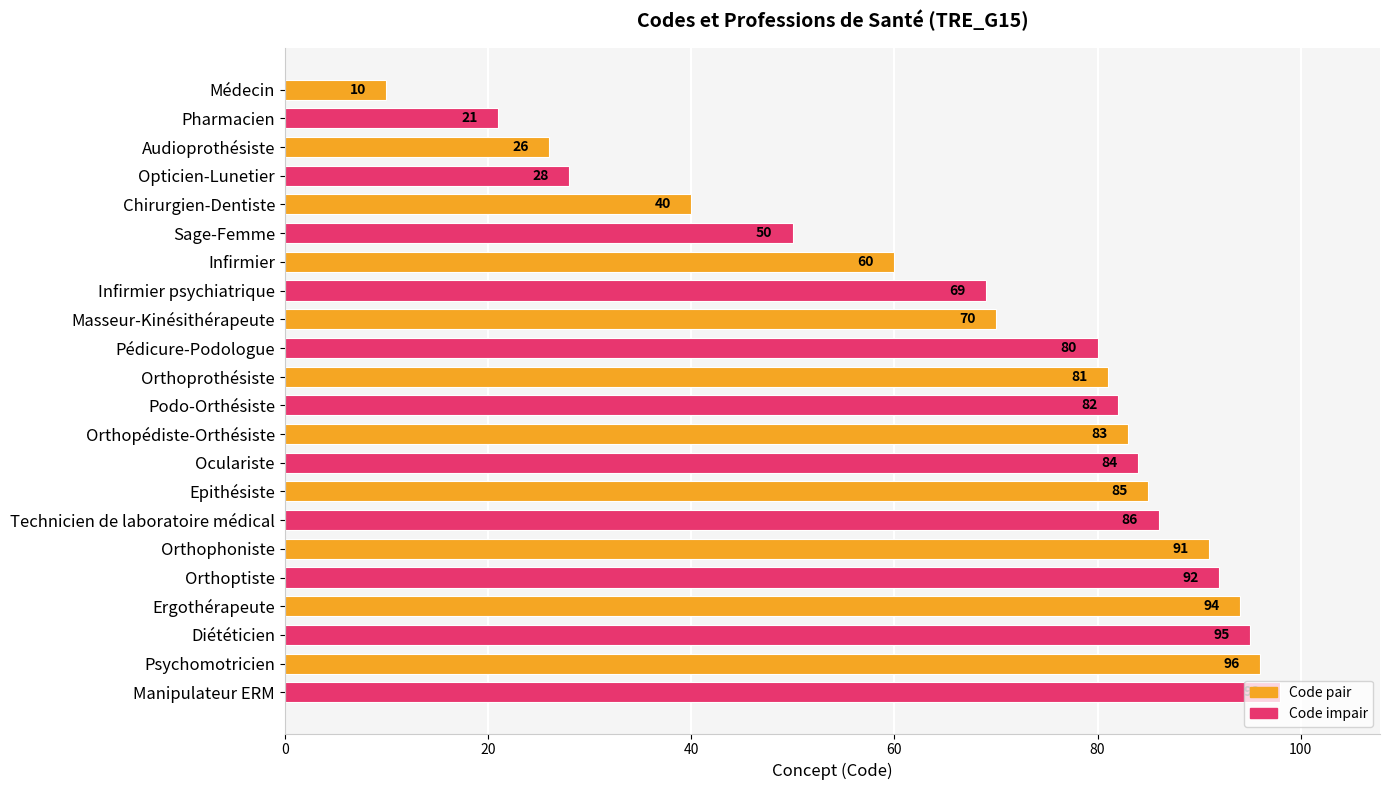

What is the difference between the second highest and minimum values?

86